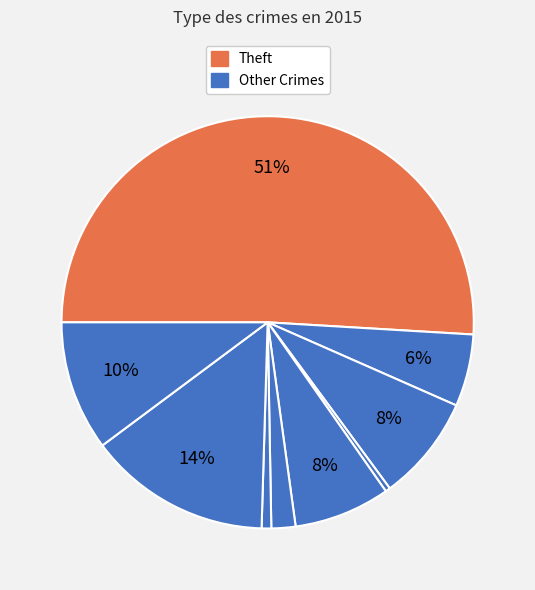

Count the number of slices in the pie.

9